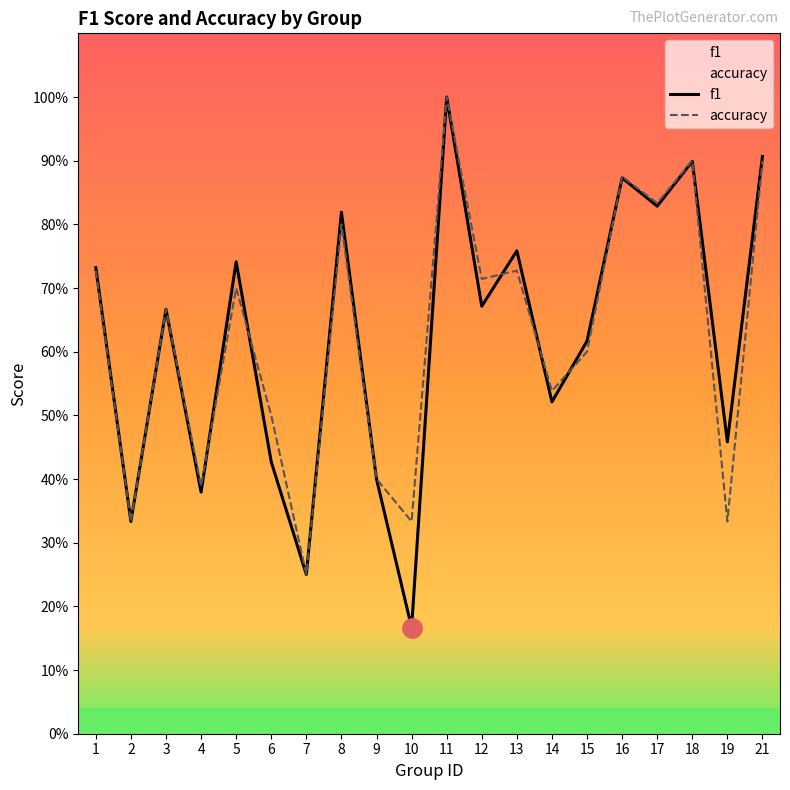

List the series in order of their peak value, highest first.

f1, accuracy